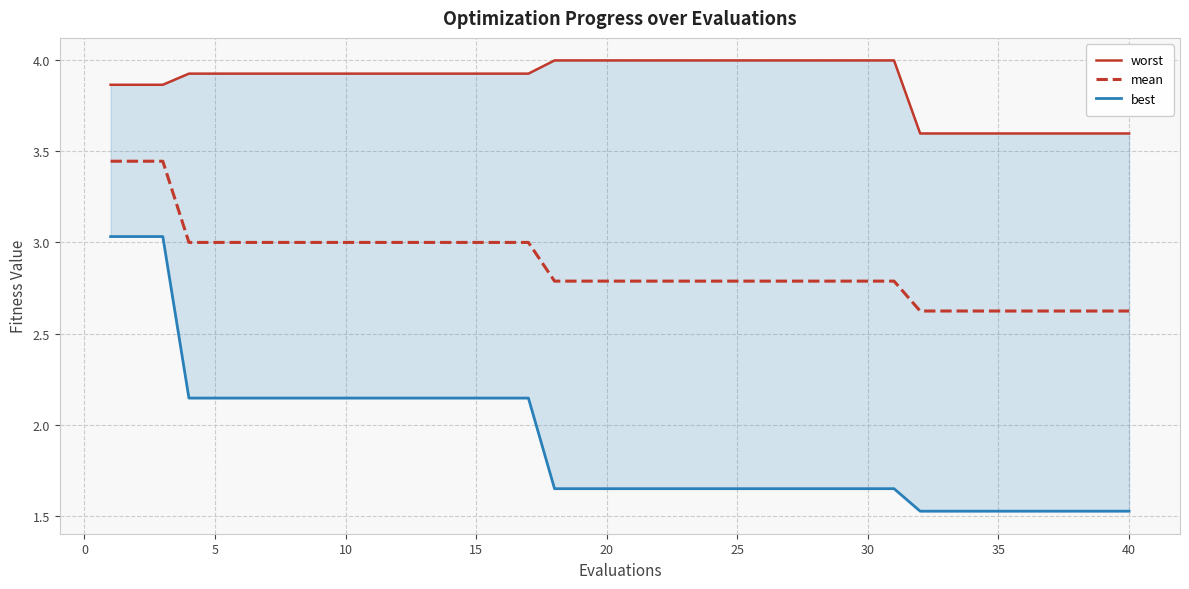

What is the lowest value of the mean series?

2.6